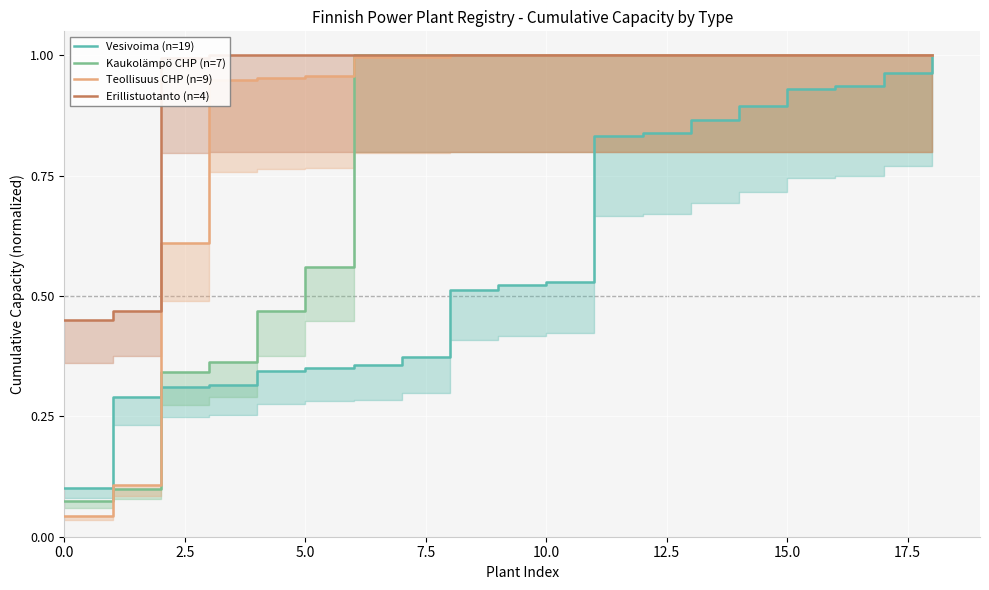

What is the total value across all series at 12?

3.8